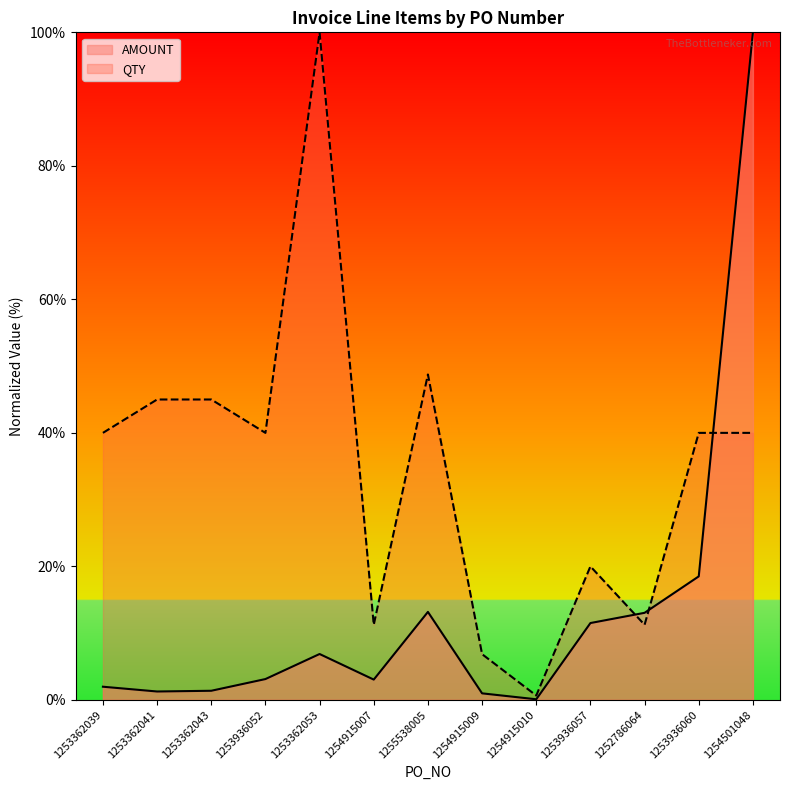

What are all the series names shown in the legend?

AMOUNT, QTY